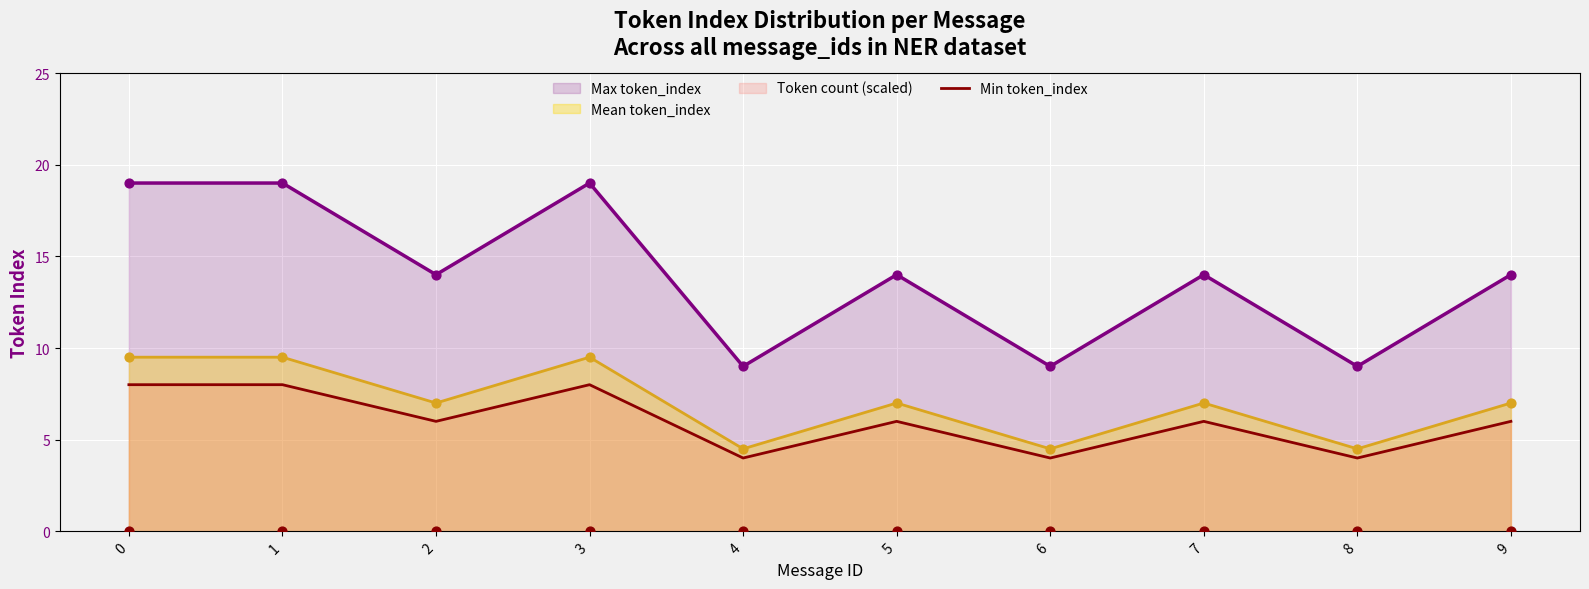

What is the ratio of the value at 3 to the value at 2?

1.3